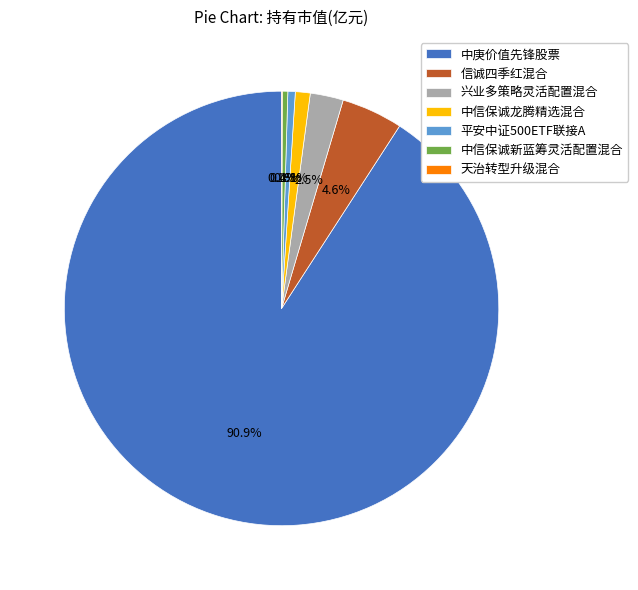

Which slice is the largest?

中庚价值先锋股票